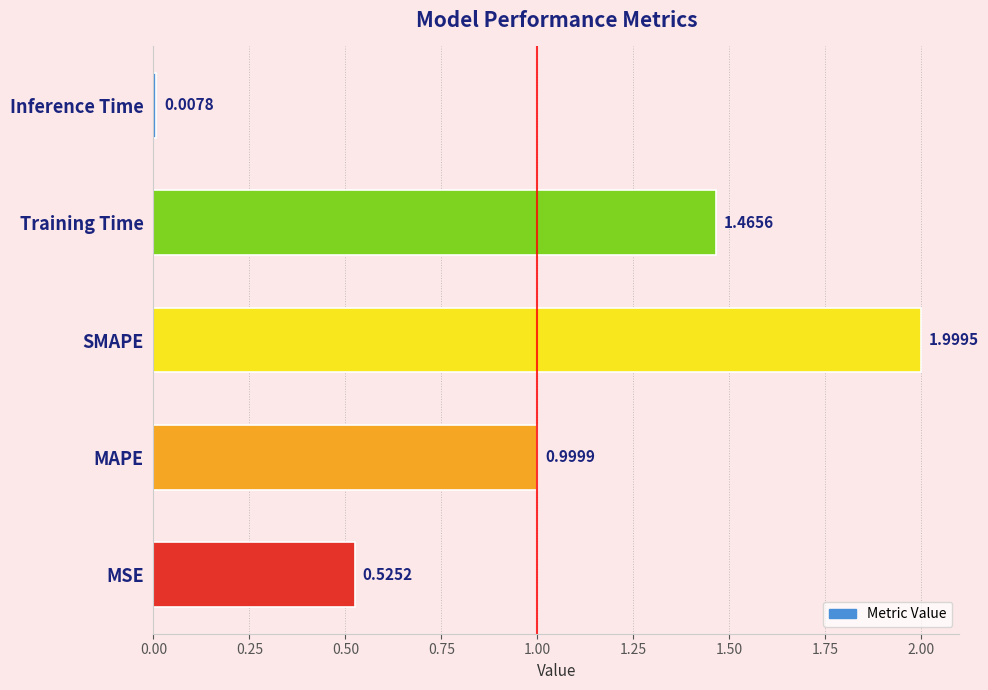

What is the ratio of the value at SMAPE to the value at Training Time?

1.4